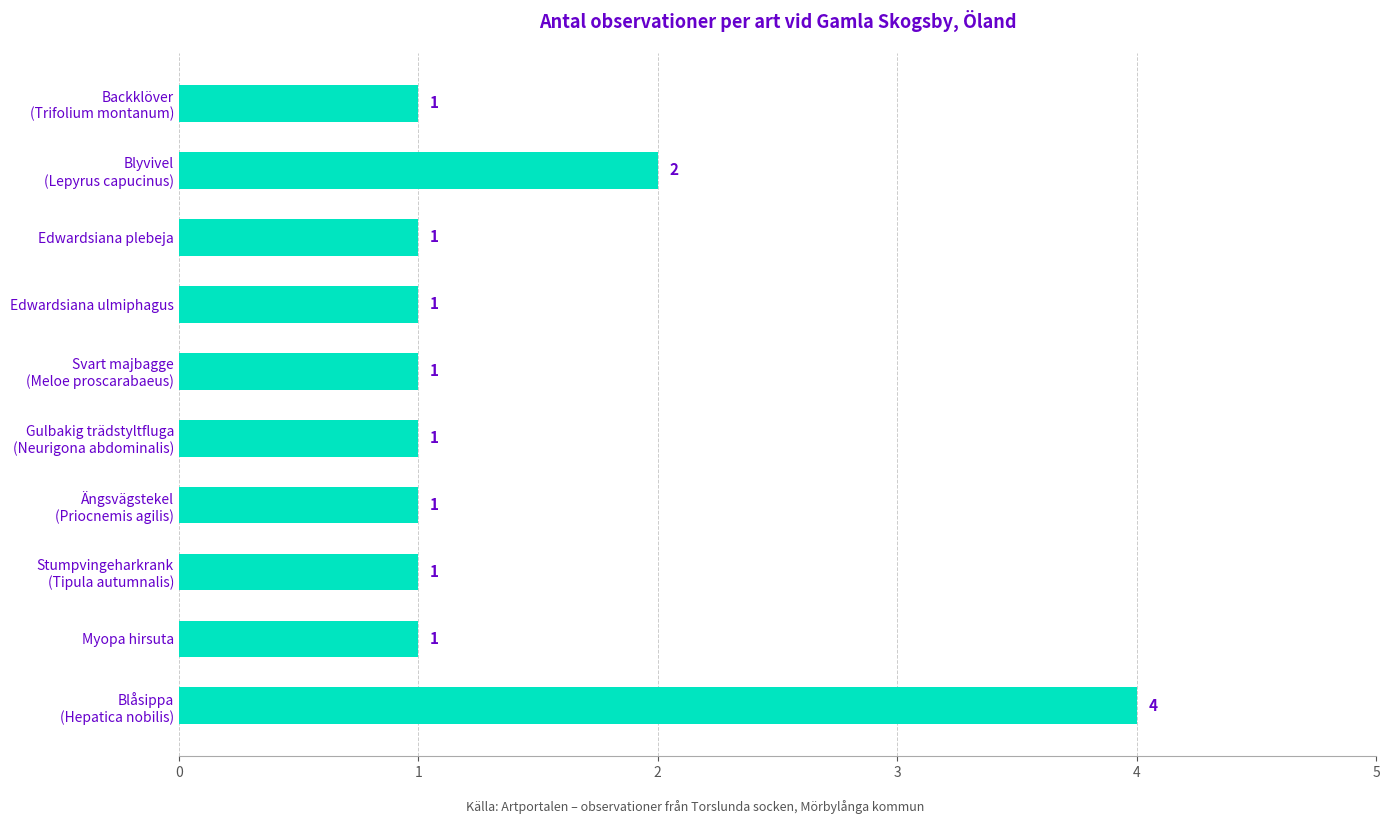

What is the sum of all values?

14